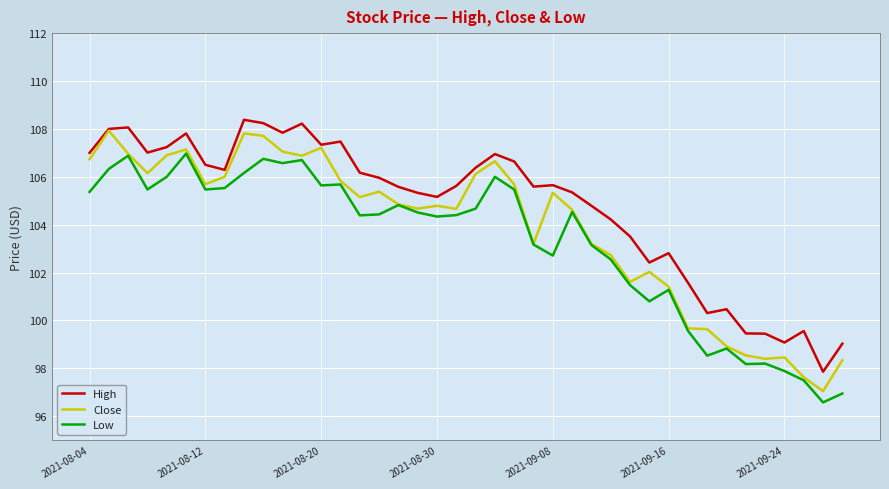

What is the minimum value for High?

97.9